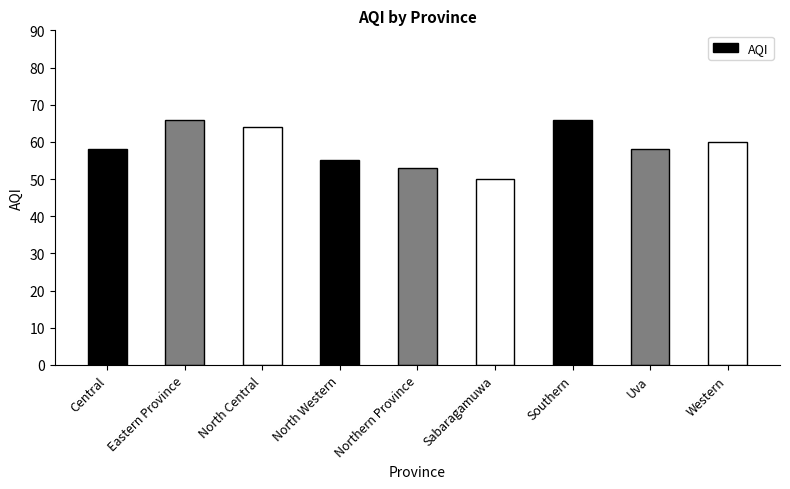

Is it true that the value at North Central is 26?

False